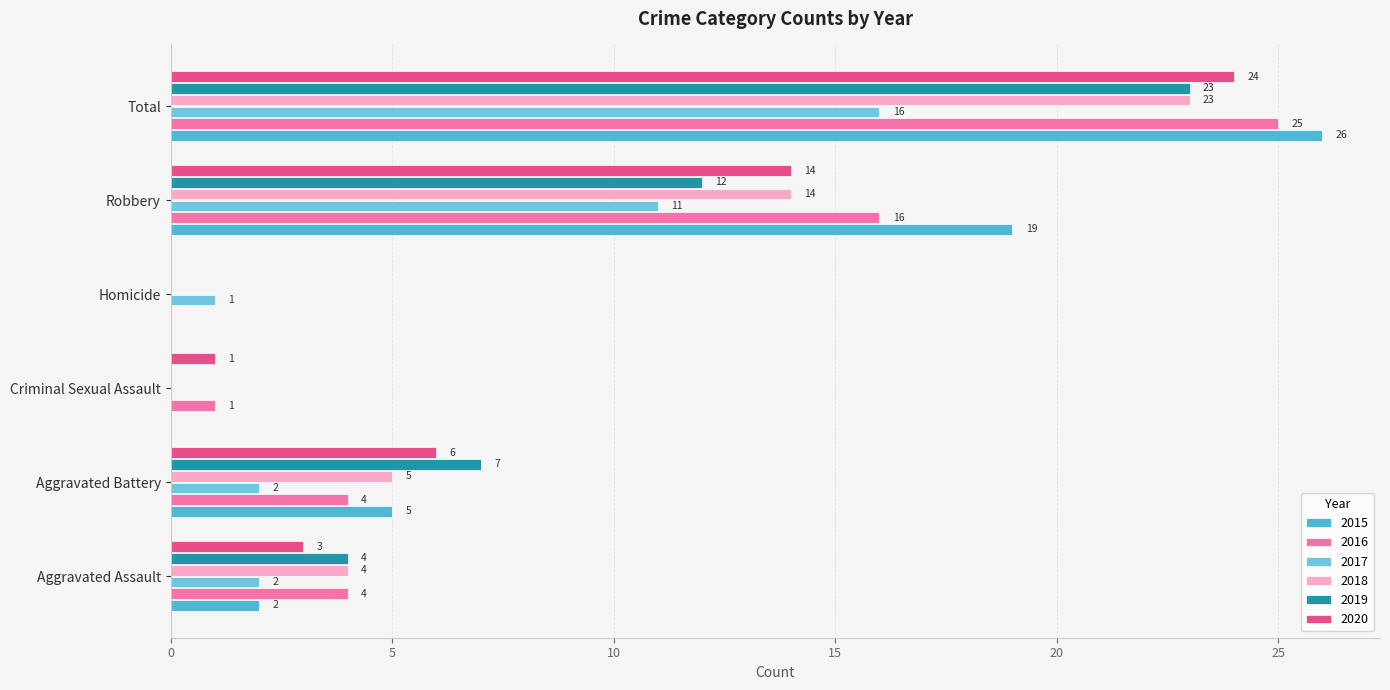

Reading left to right, list all the values displayed in this chart.

2015: Aggravated Assault=2	Aggravated Battery=5	Criminal Sexual Assault=0	Homicide=0	Robbery=19	Total=26
2016: Aggravated Assault=4	Aggravated Battery=4	Criminal Sexual Assault=1	Homicide=0	Robbery=16	Total=25
2017: Aggravated Assault=2	Aggravated Battery=2	Criminal Sexual Assault=0	Homicide=1	Robbery=11	Total=16
2018: Aggravated Assault=4	Aggravated Battery=5	Criminal Sexual Assault=0	Homicide=0	Robbery=14	Total=23
2019: Aggravated Assault=4	Aggravated Battery=7	Criminal Sexual Assault=0	Homicide=0	Robbery=12	Total=23
2020: Aggravated Assault=3	Aggravated Battery=6	Criminal Sexual Assault=1	Homicide=0	Robbery=14	Total=24